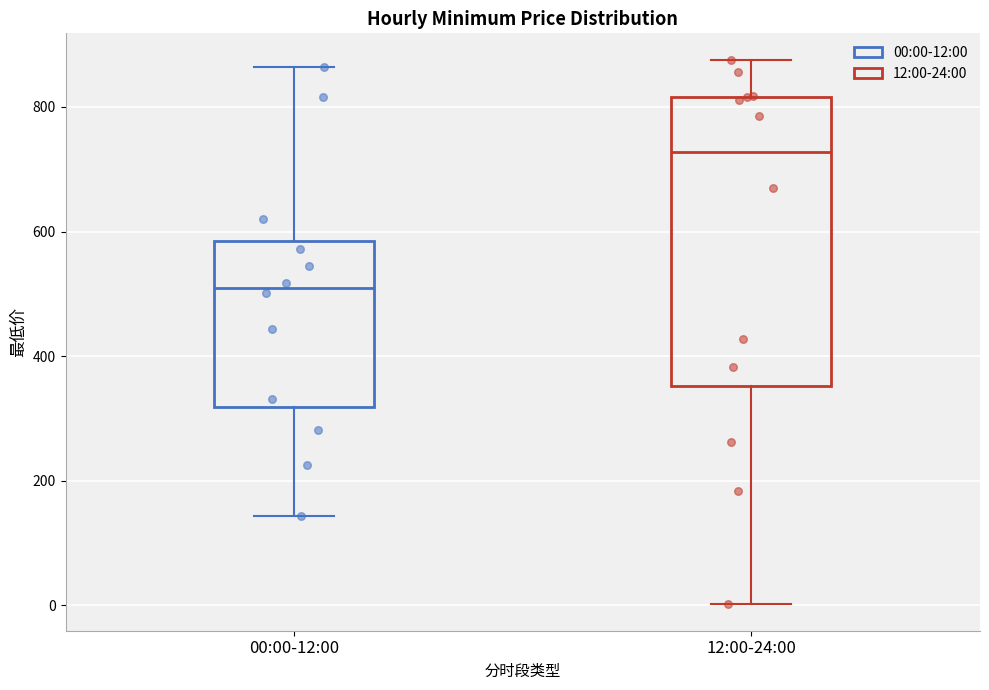

Reading left to right, transcribe this box plot: for each box, give where its median line is, the range the box spans, and where its two whiskers end, as read against the y-axis. The values are not printed on the chart, so give them approximately, as read against the axis.

00:00-12:00: median 500, box 320 to 580, whiskers 140 to 860
12:00-24:00: median 720, box 360 to 820, whiskers 0 to 880